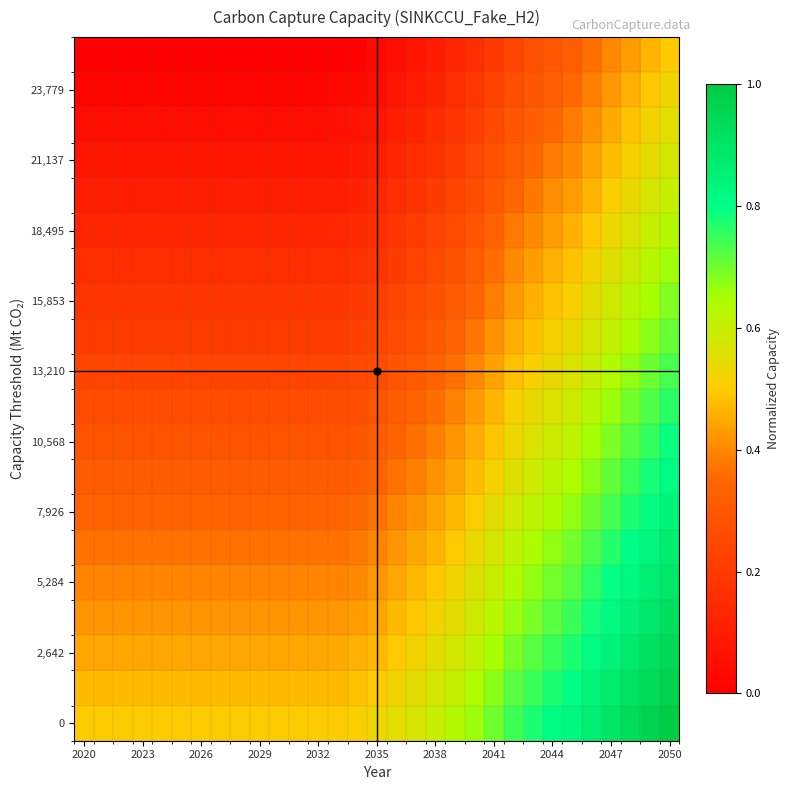

At how many categories does at least one series exceed 0?

31